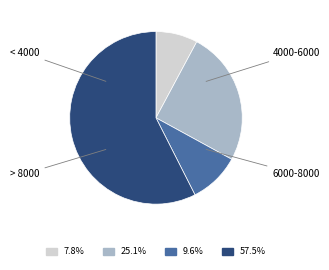

Does any single category account for the majority?

Yes